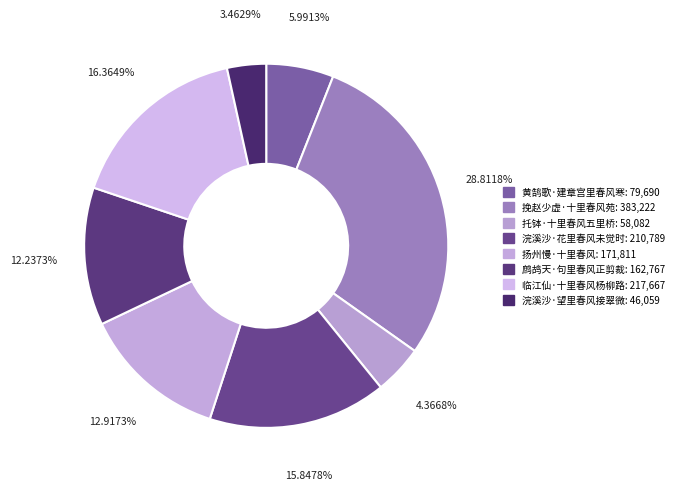

To the nearest percent, what is the combined percentage of 托钵·十里春风五里桥 and 扬州慢·十里春风?

17%